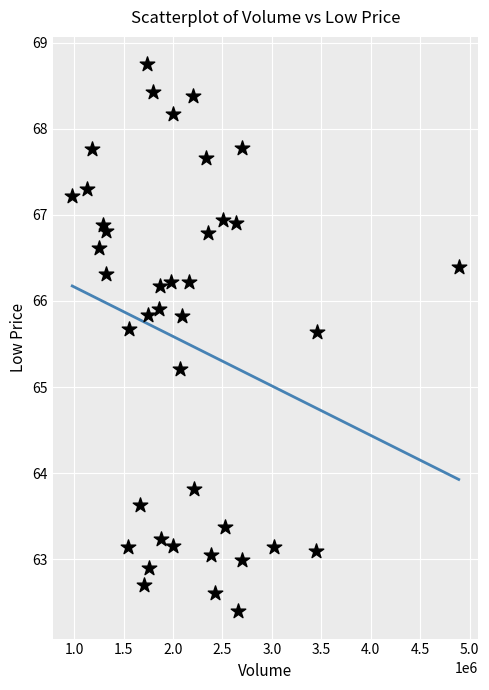

What Y value in the scatter plot is closest to 65?

65.2